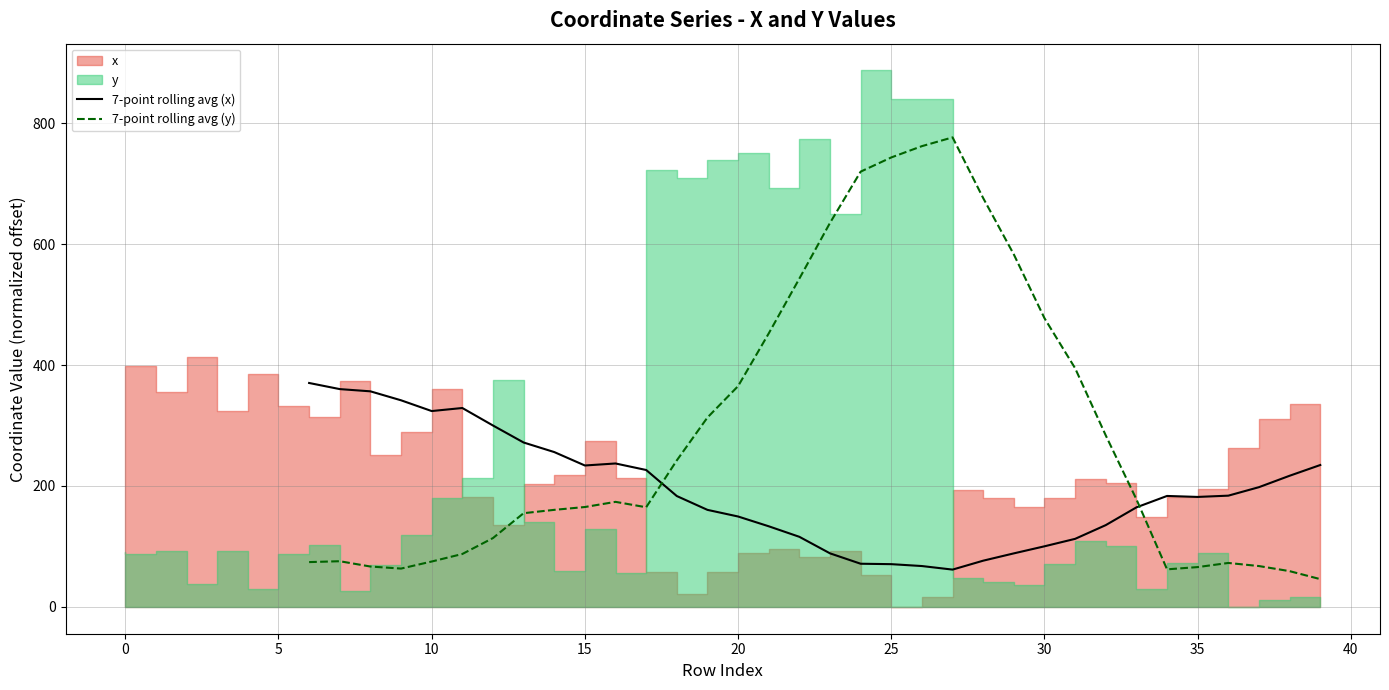

The 7-point rolling avg (x) series shows 255.2 at 35. True or false?

False